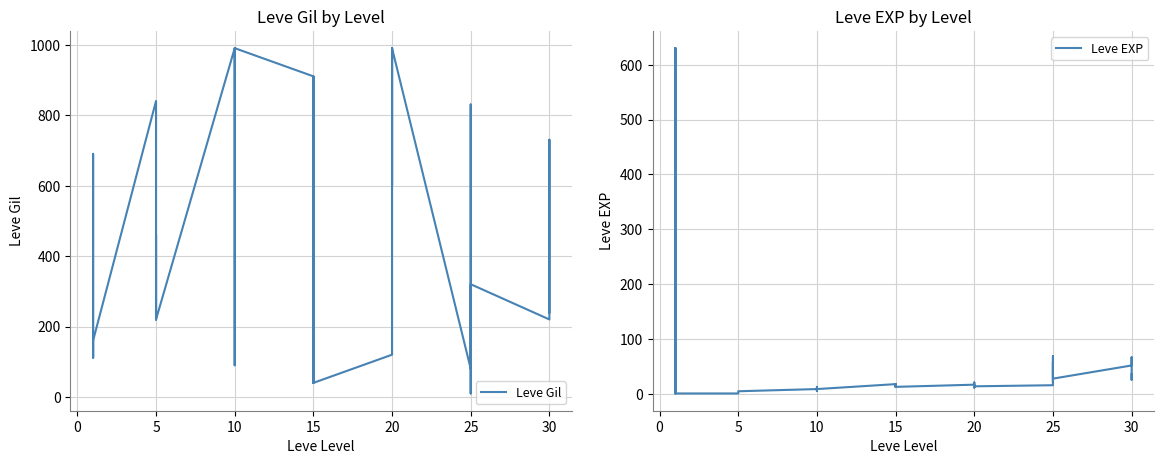

At how many categories does at least one series exceed 225?

25